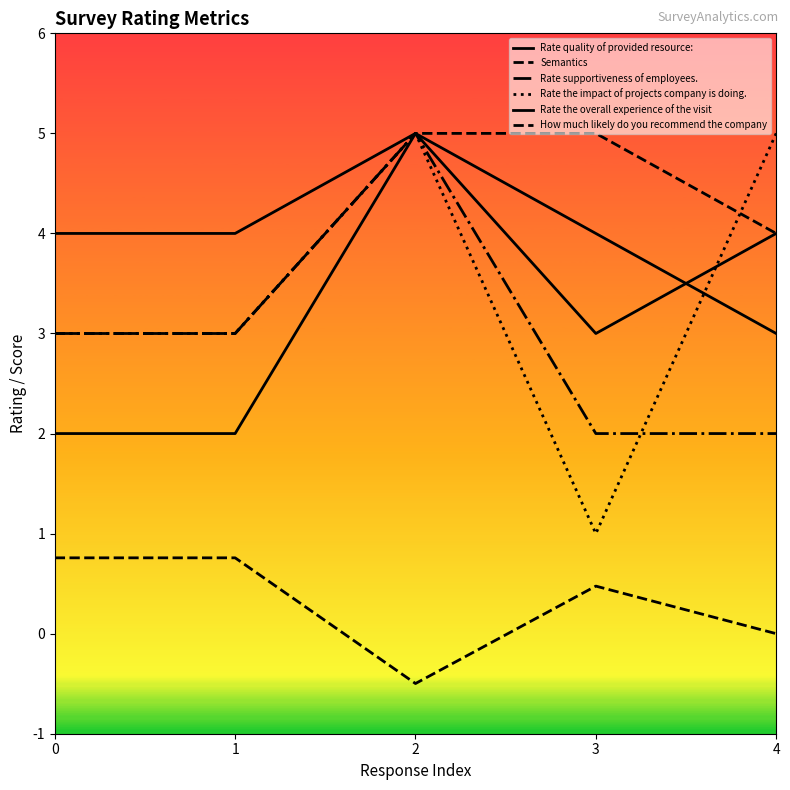

Does the chart display data point markers on the line(s)?

No